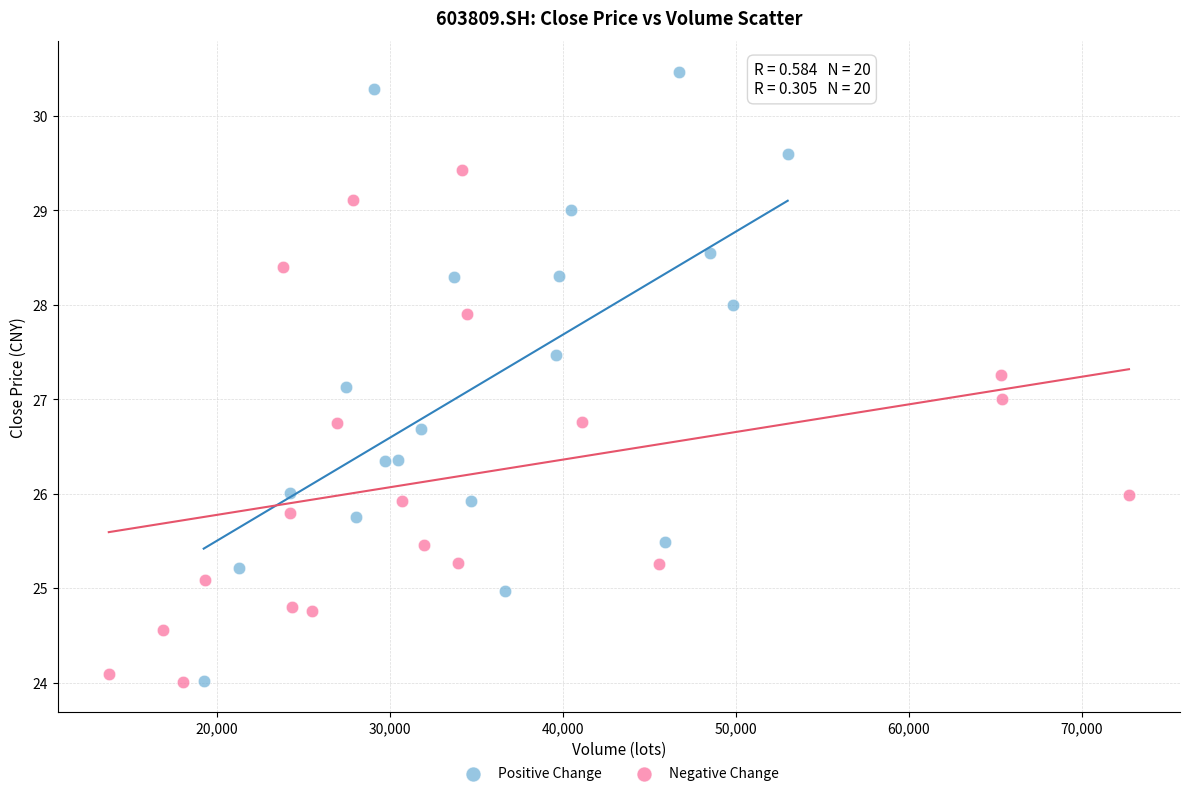

Which series has the widest spread of Y values?

Positive Change